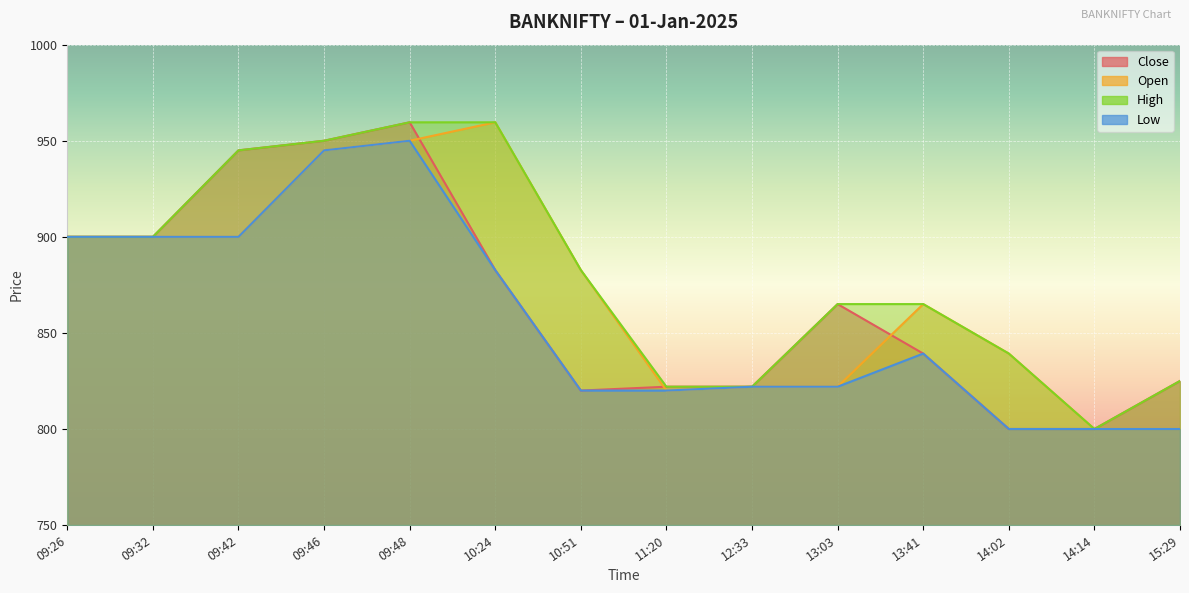

List the series in order of their peak value, highest first.

Close, Open, High, Low